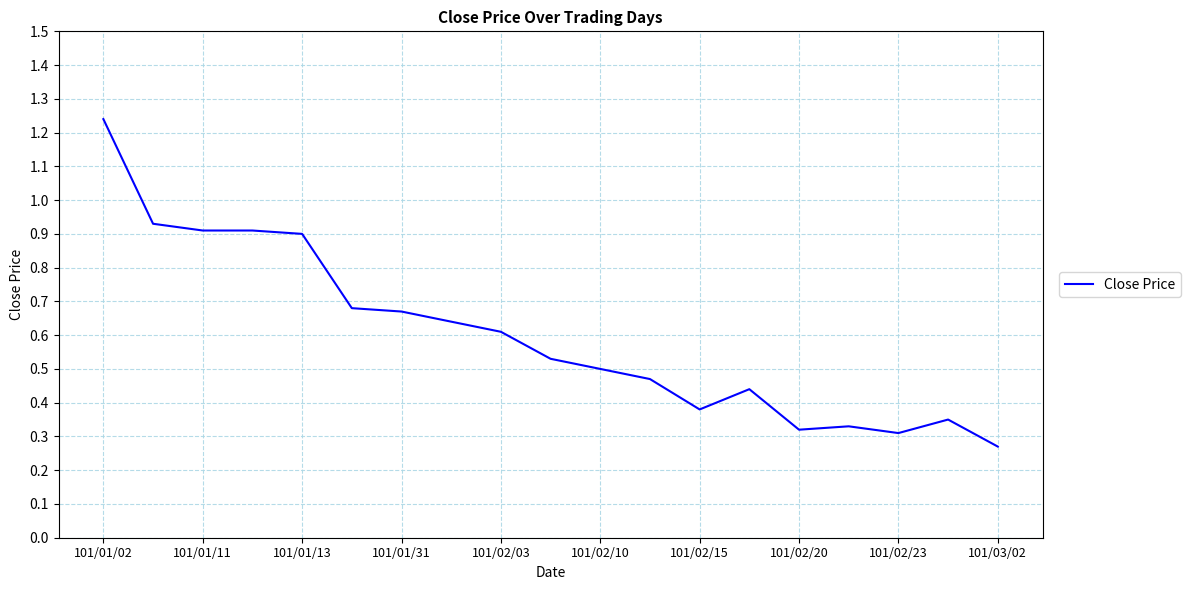

Which category has the highest value across all series?

101/01/02